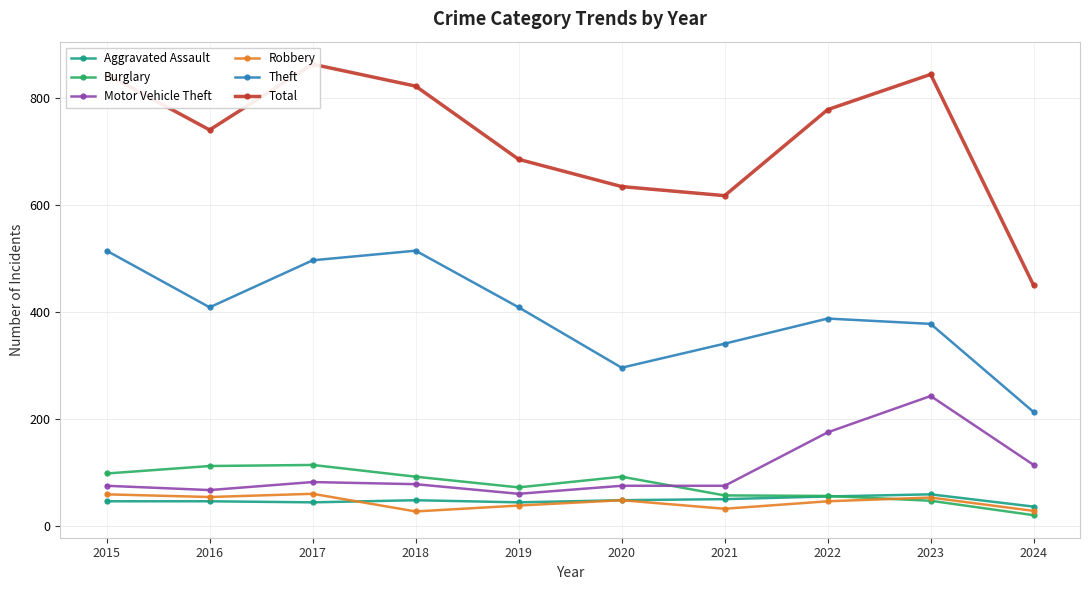

Reading right to left, list all the values displayed in this chart.

Aggravated Assault: 36	59	55	50	48	44	48	44	46	46
Burglary: 20	47	56	57	92	72	92	114	112	98
Motor Vehicle Theft: 114	243	175	75	75	60	78	82	67	75
Robbery: 28	53	46	32	48	38	27	60	54	59
Theft: 213	378	388	341	296	409	515	497	409	515
Total: 450	845	779	618	635	686	823	864	741	845